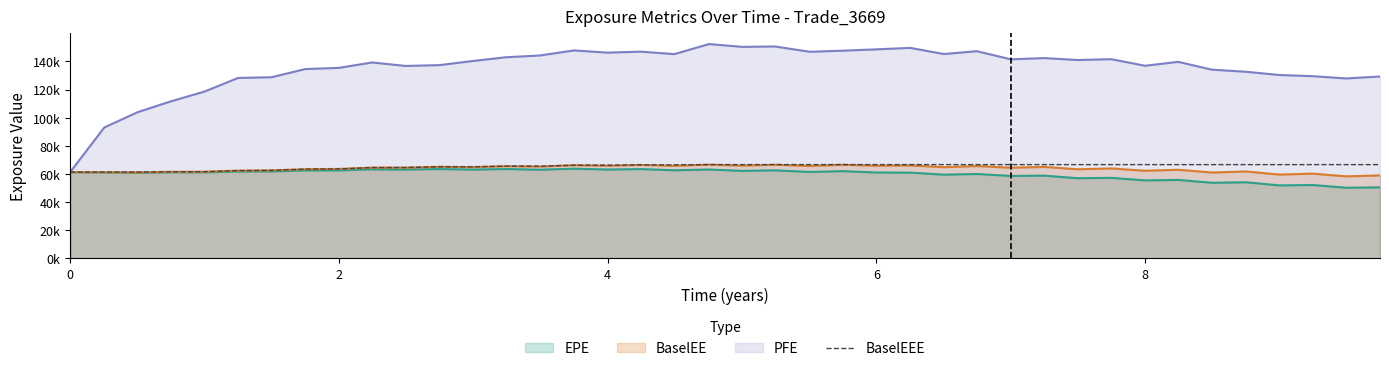

Does the chart display data point markers on the line(s)?

No